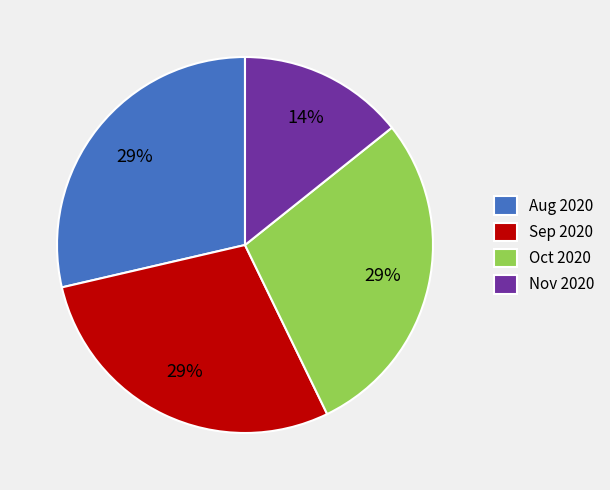

To the nearest percent, what portion does Sep 2020 represent?

29%